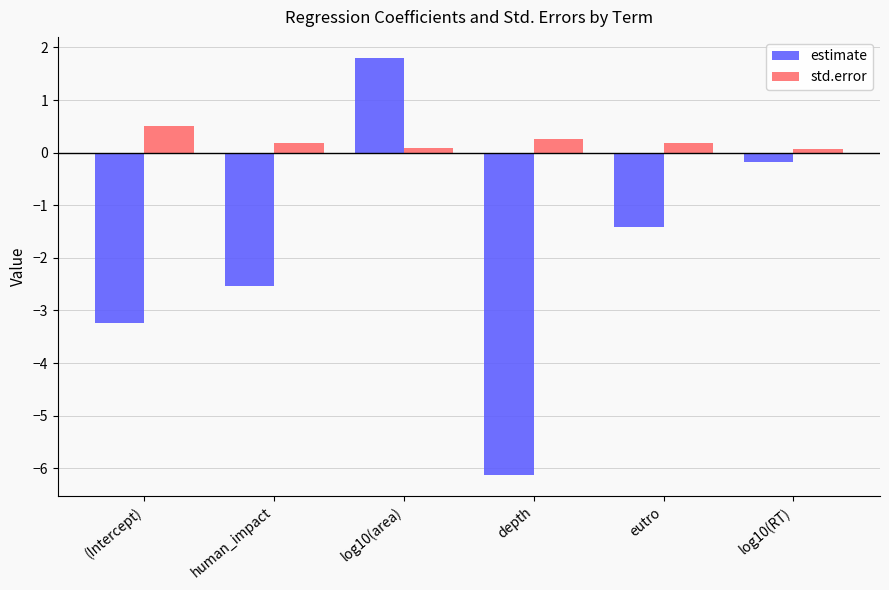

Which series has the widest spread of values?

estimate